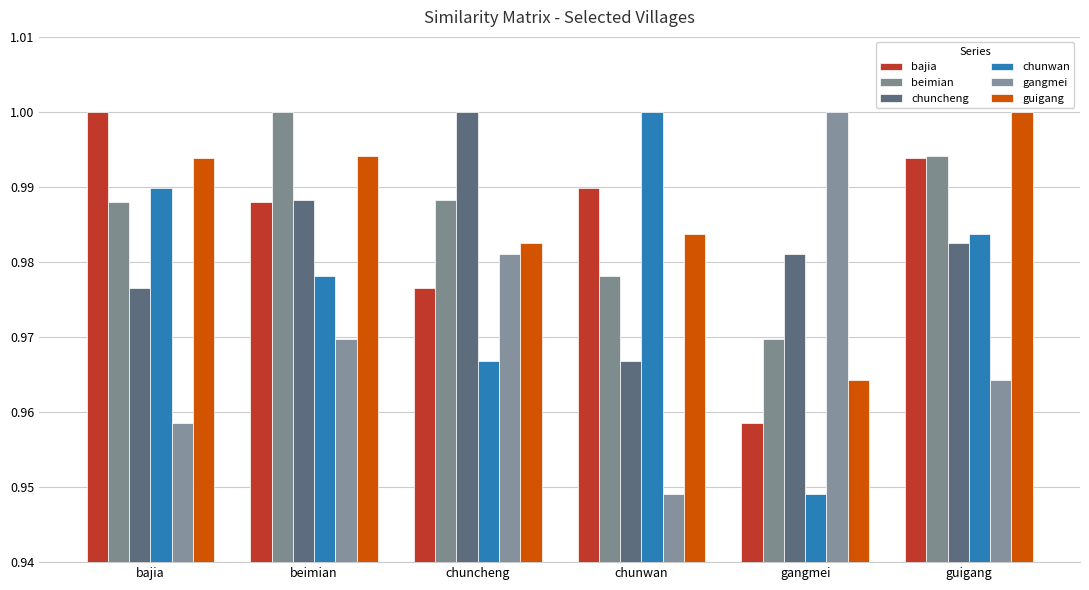

How many bars are there in total?

36